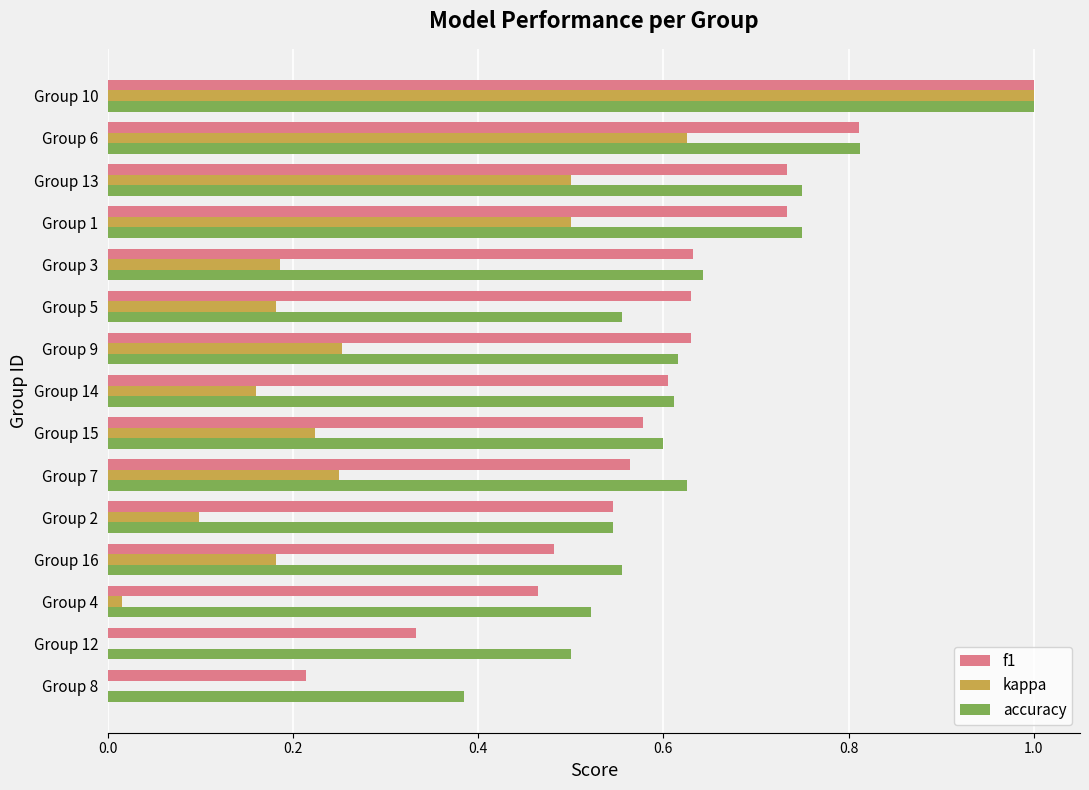

Which category has the highest value in the accuracy series?

Group 10